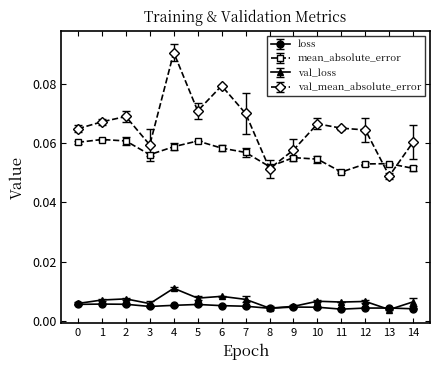

True or false: mean_absolute_error and loss cross at least once.

False